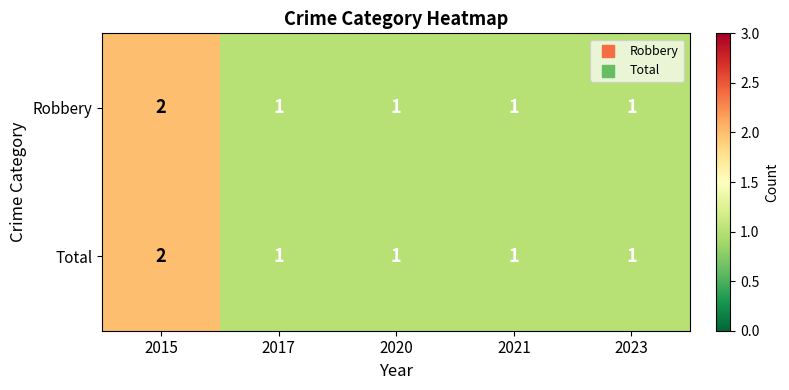

At which category is the sum across all series the highest?

2015